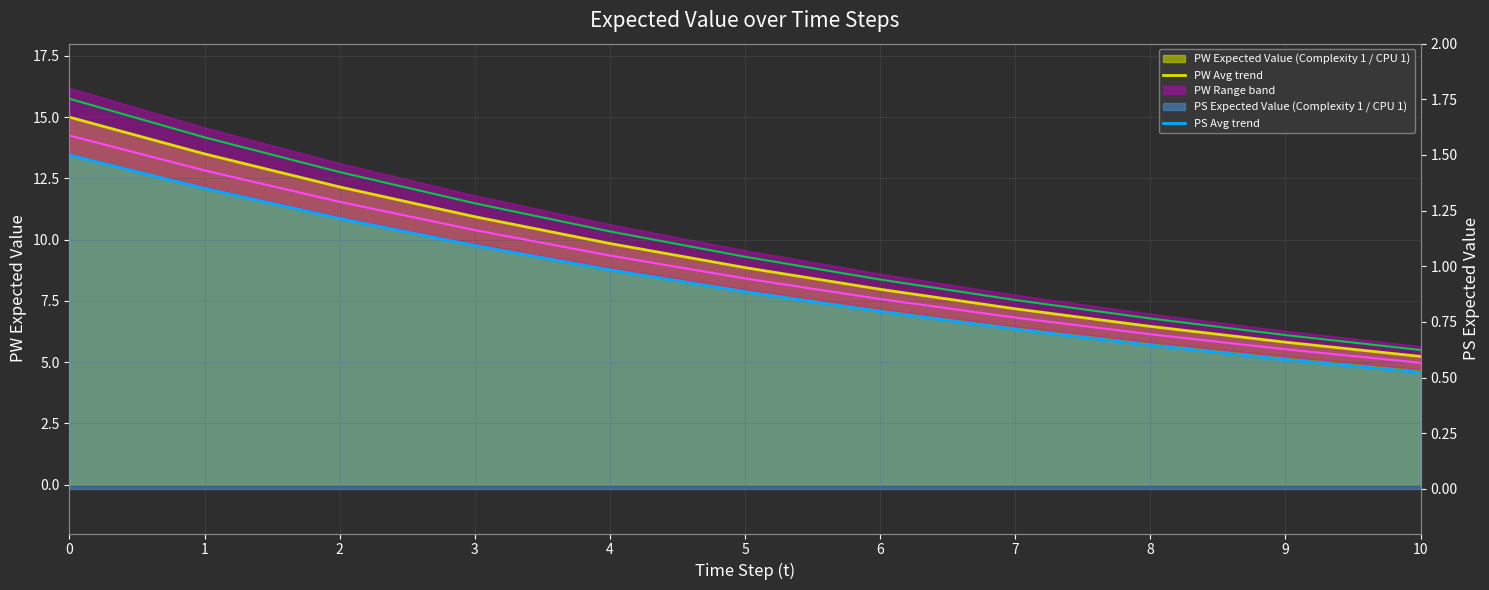

True or false: PW Avg trend has more than 0 points higher than both neighbors.

False